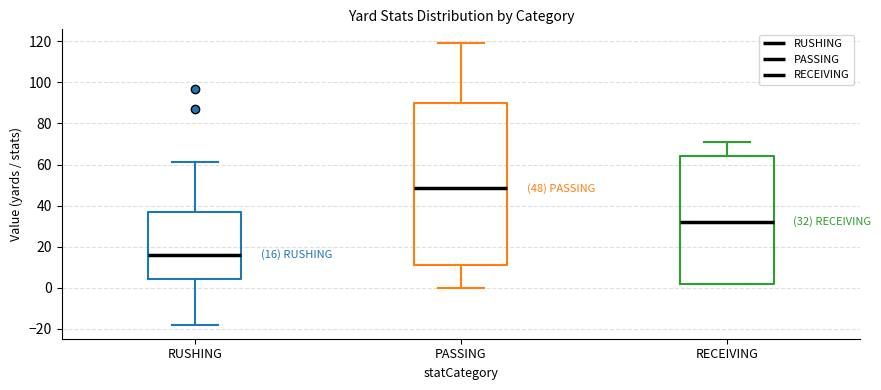

Comparing the boxes themselves (not the whiskers), which one is the tallest?

PASSING